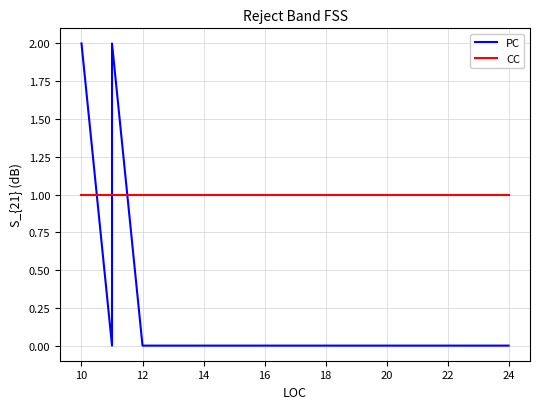

Between 12 and 18, which series saw the biggest shift?

PC